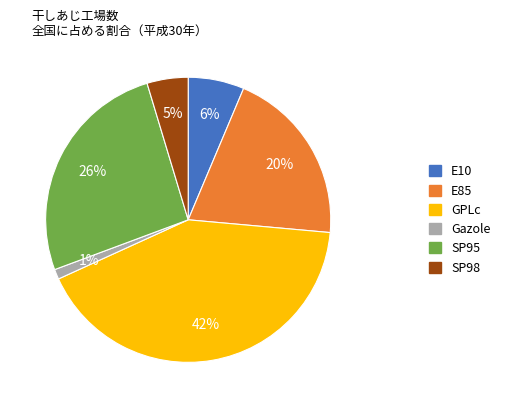

To the nearest percent, what is the difference between the Gazole and E85 slice percentages?

19%